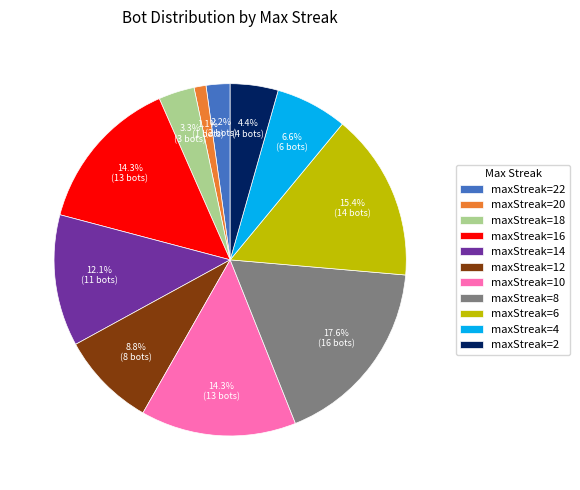

What is the largest slice in the pie chart?

maxStreak=8